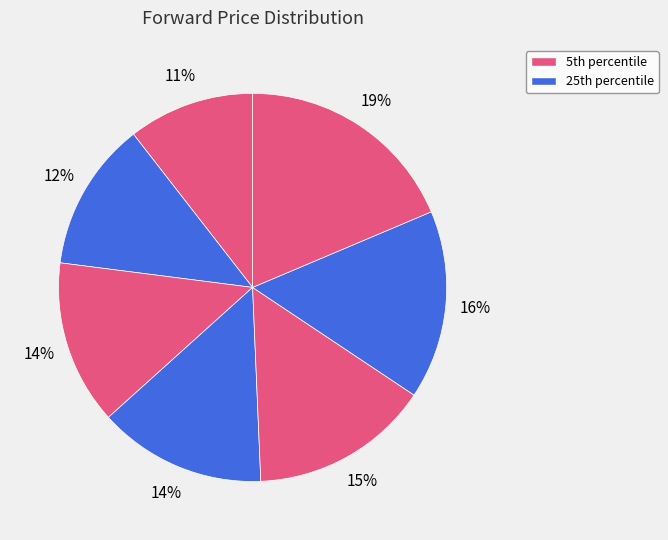

To the nearest percent, what is the difference between the largest and smallest slice percentages?

8%